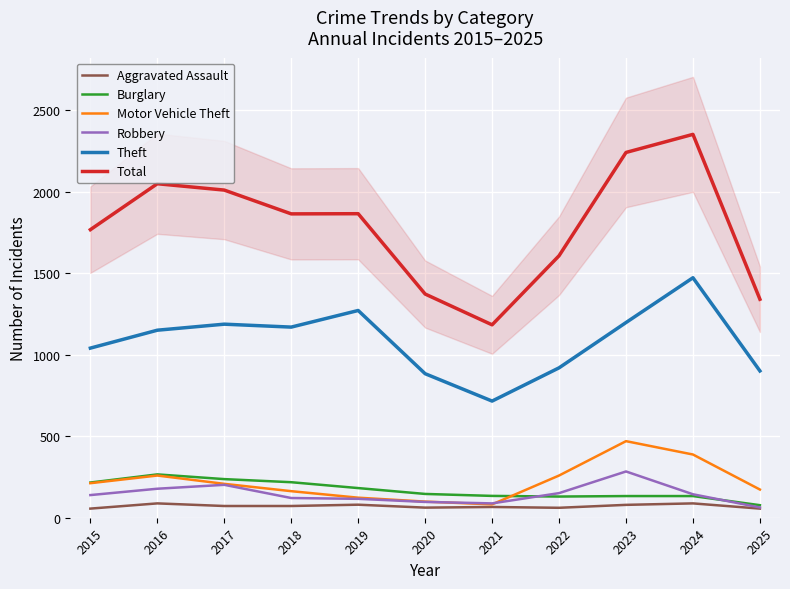

What is the value of the Motor Vehicle Theft point at the 4th from the left?

163